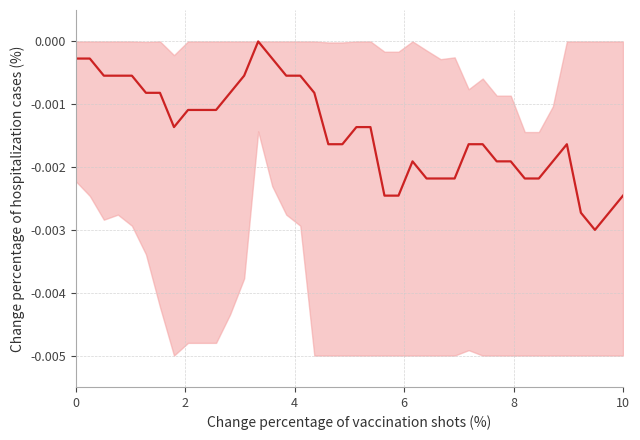

The value at 16 is -0.0. True or false?

False